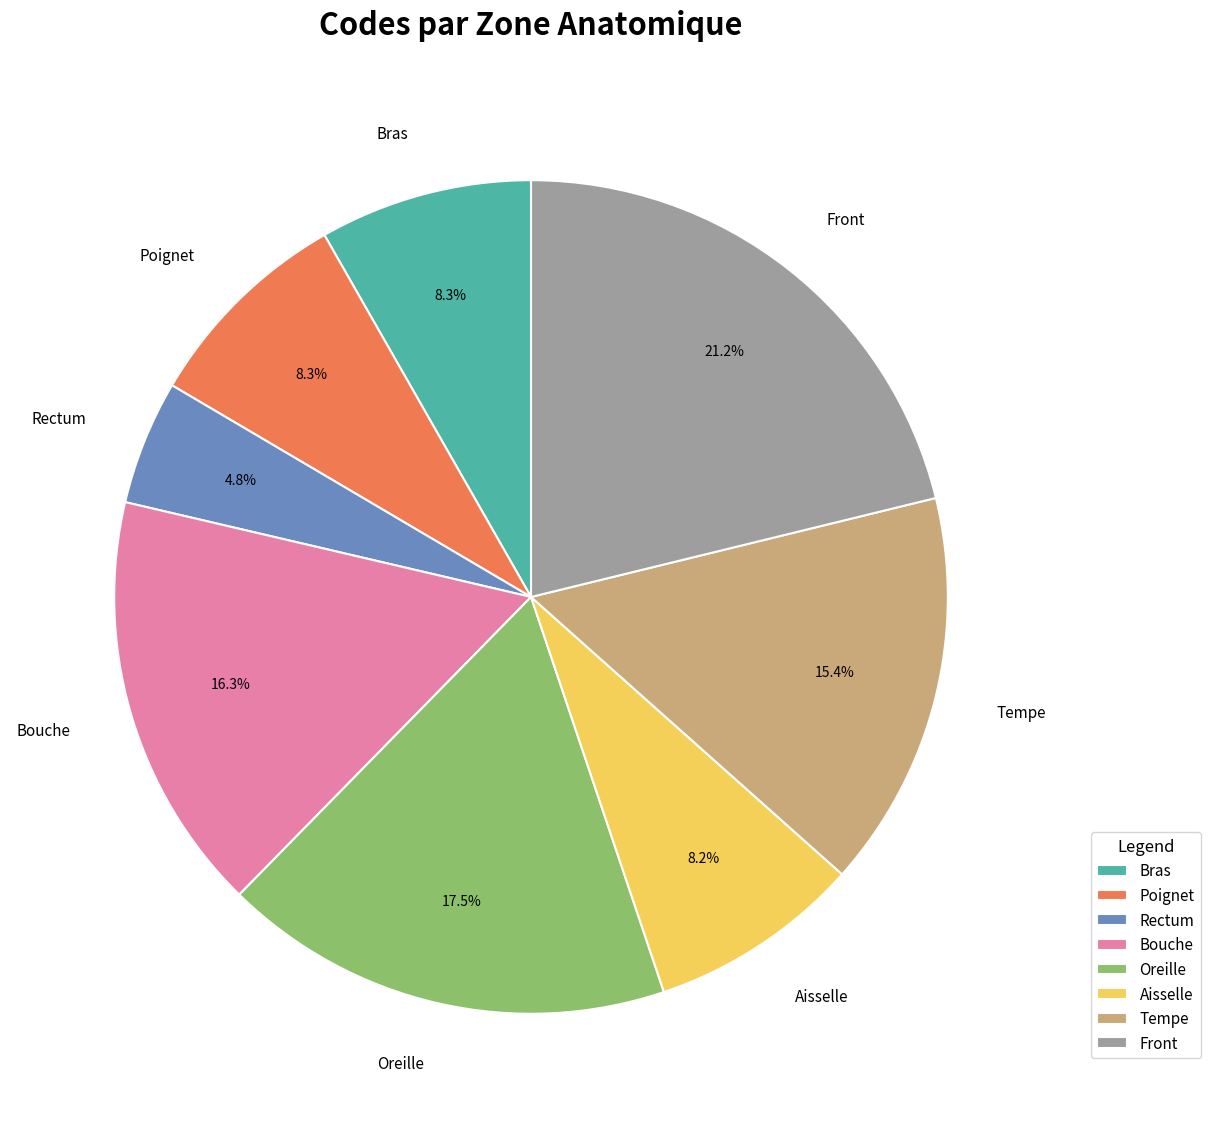

What is the total percentage of Rectum and Front?

26.0%